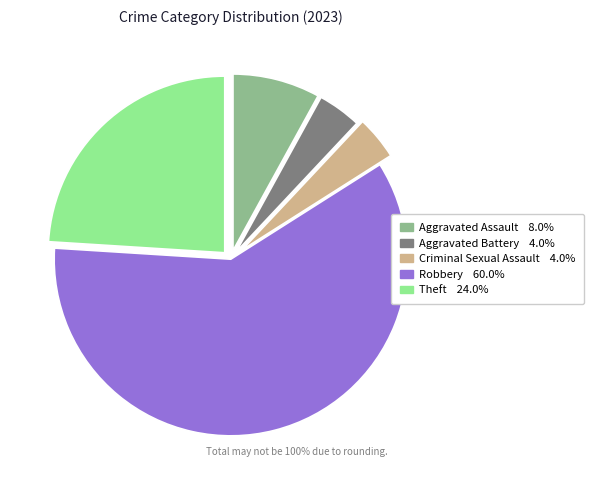

How many slices are in this pie chart?

5